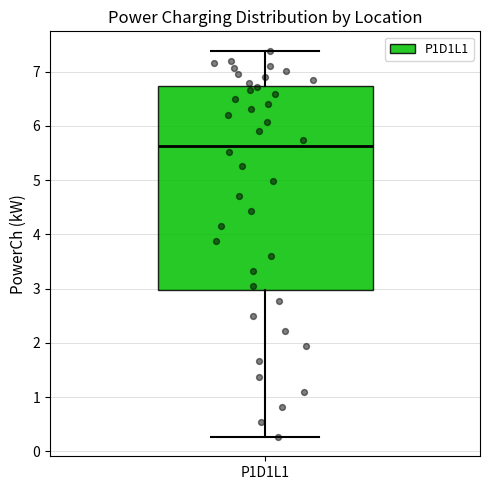

Transcribe this box plot: give where the median line is, the range the box spans, and where the two whiskers end, as read against the y-axis. The values are not printed on the chart, so give them approximately, as read against the axis.

median 5.6, box 3.0 to 6.7, whiskers 0.3 to 7.4